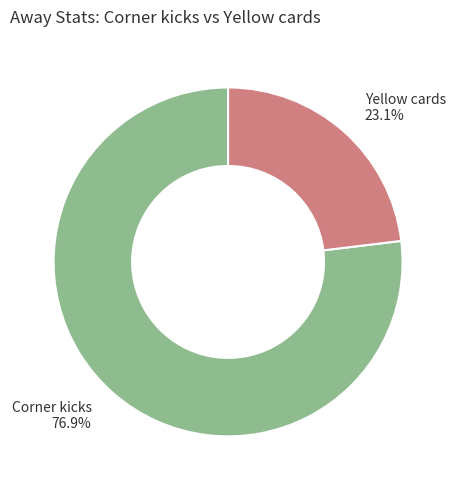

Count the number of slices in the pie.

2